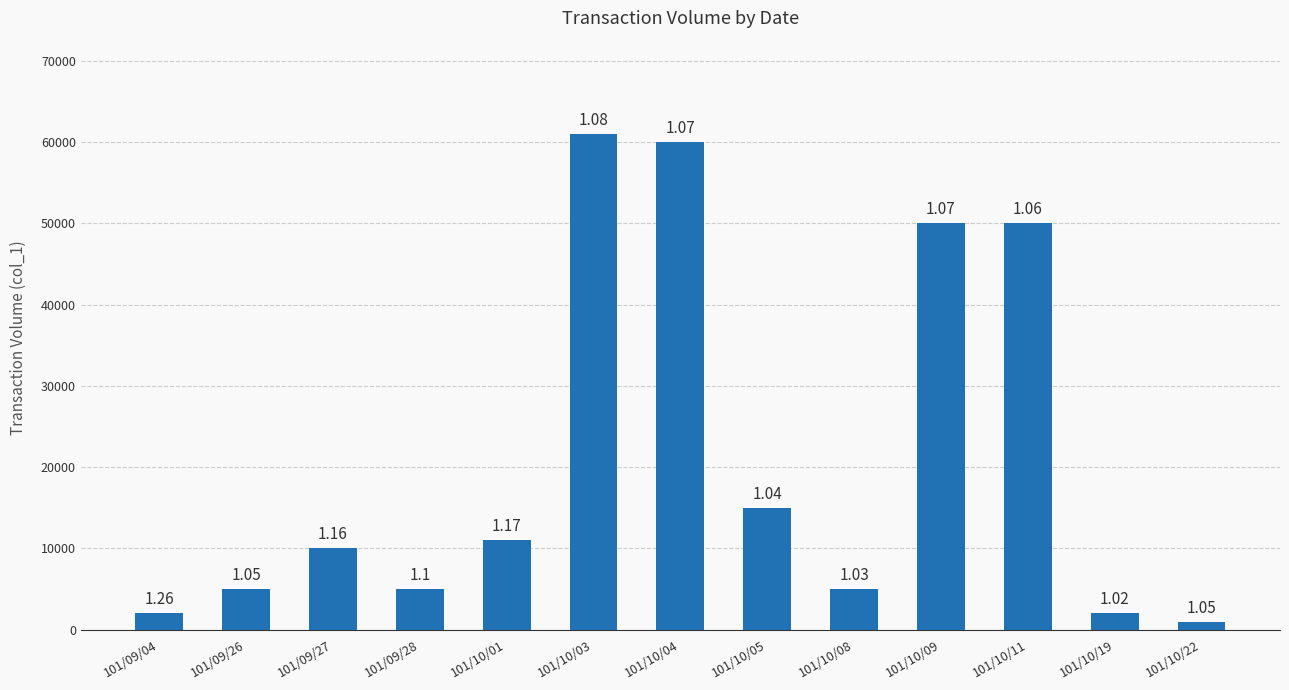

What is the label of the 3rd bar from the right?

101/10/11